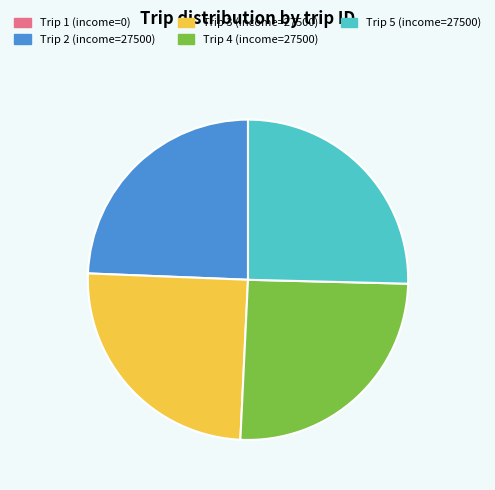

Is Trip 4 (income=27500) the majority of the pie?

No